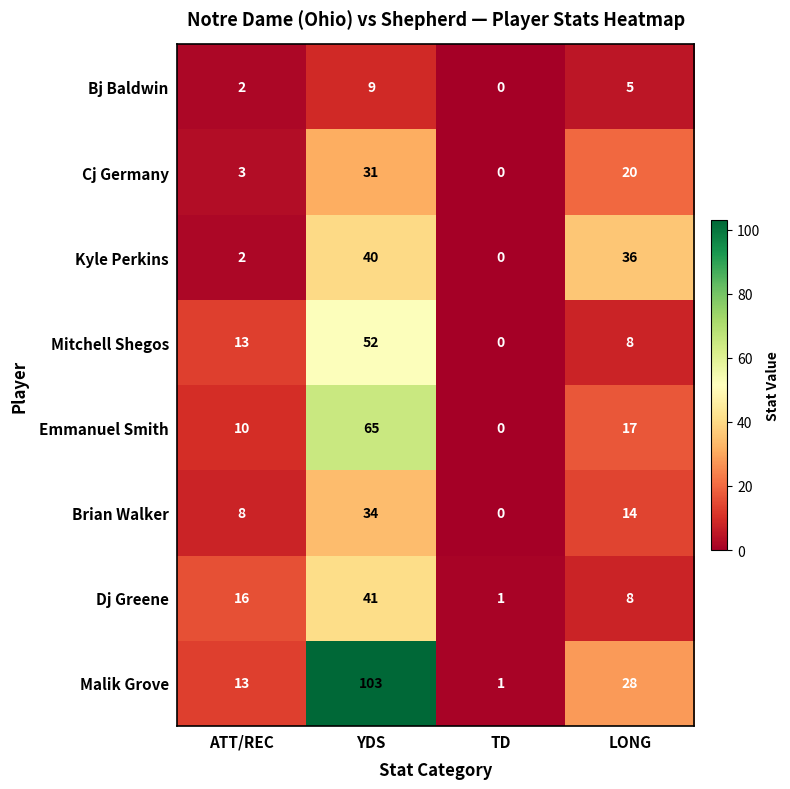

List the series in order of their peak value, highest first.

Malik Grove, Emmanuel Smith, Mitchell Shegos, Dj Greene, Kyle Perkins, Brian Walker, Cj Germany, Bj Baldwin